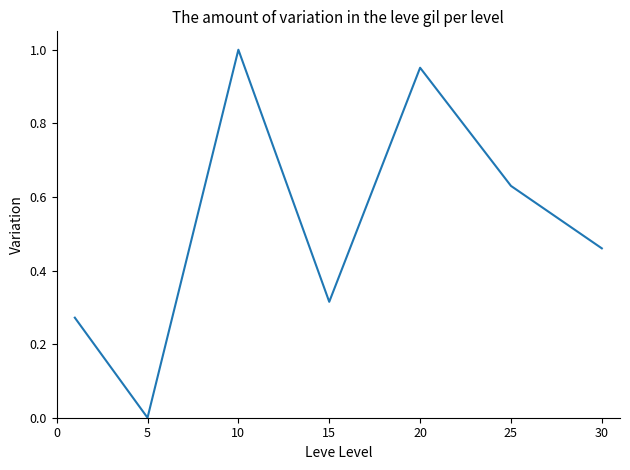

Does the chart display data point markers on the line(s)?

No